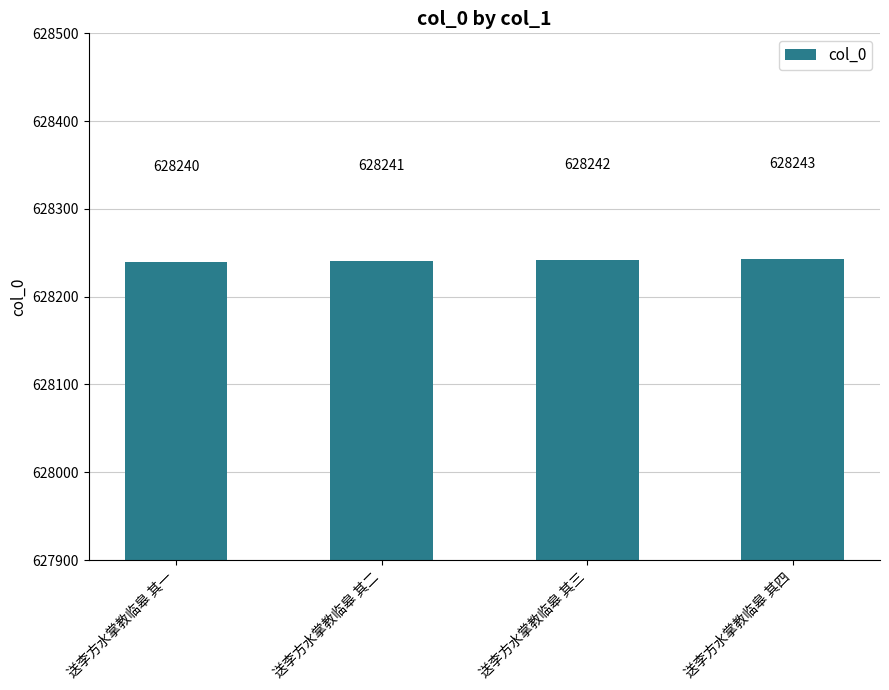

True or false: the data shows 628240 at 送李方水掌教临皋 其一.

True